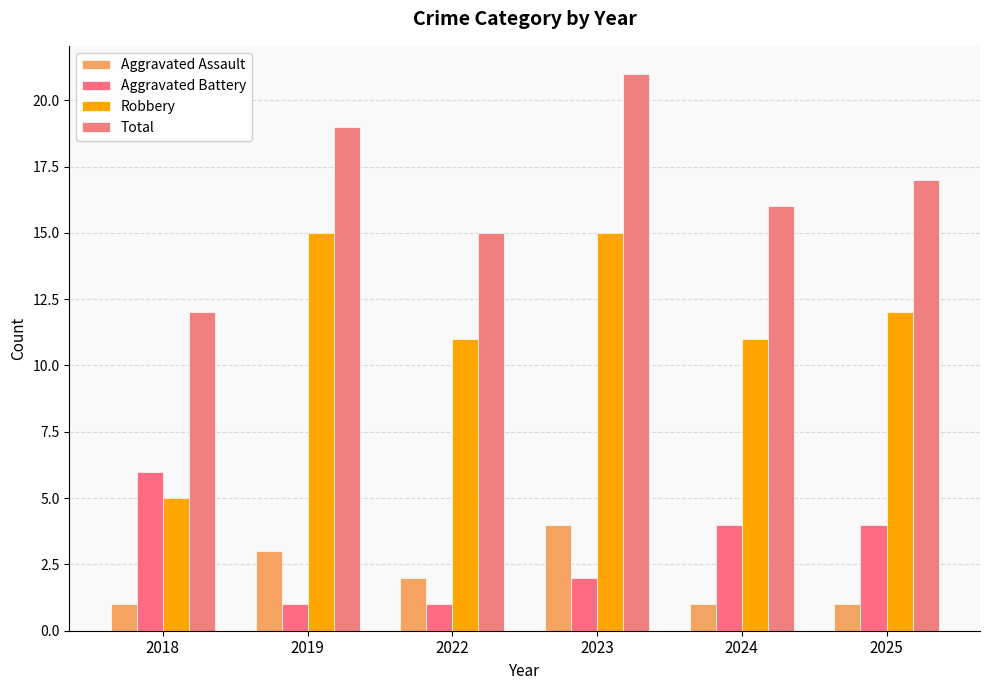

At 2019, list the series in order from smallest to largest.

Aggravated Battery, Aggravated Assault, Robbery, Total